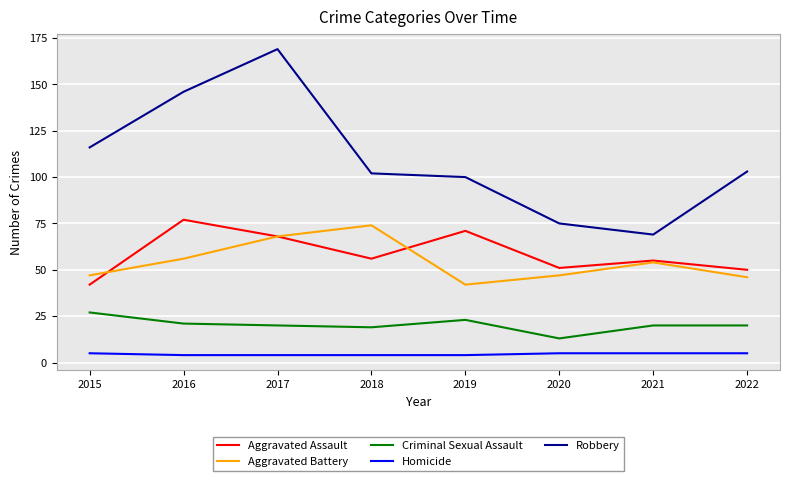

Is it true that Aggravated Assault equals 23 at 2017?

False